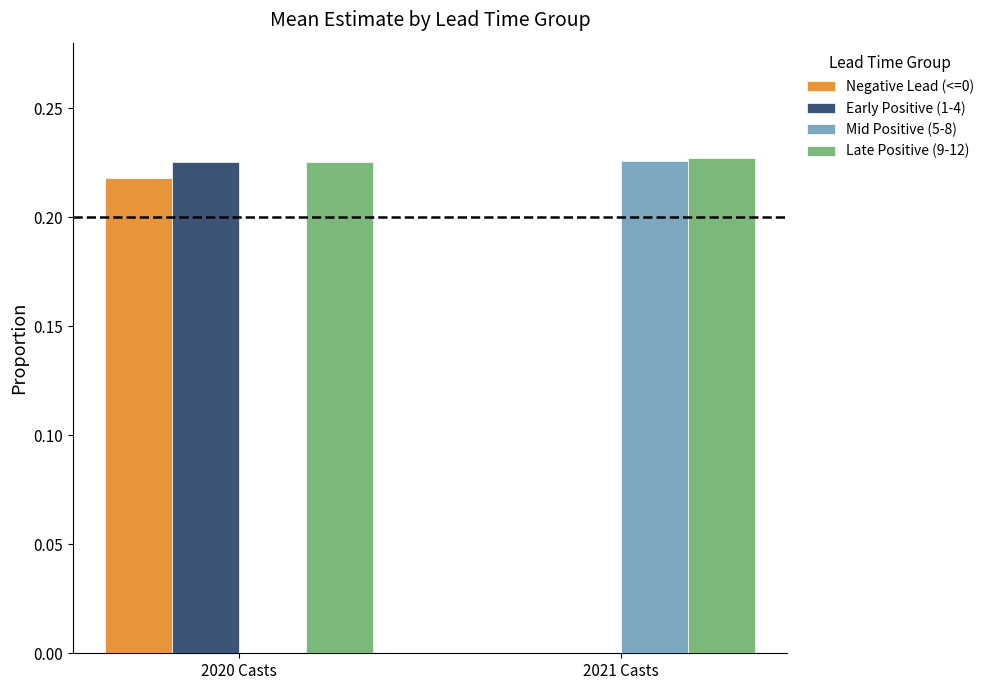

The Late Positive (9-12) series shows 0.2 at 2021 Casts. True or false?

True